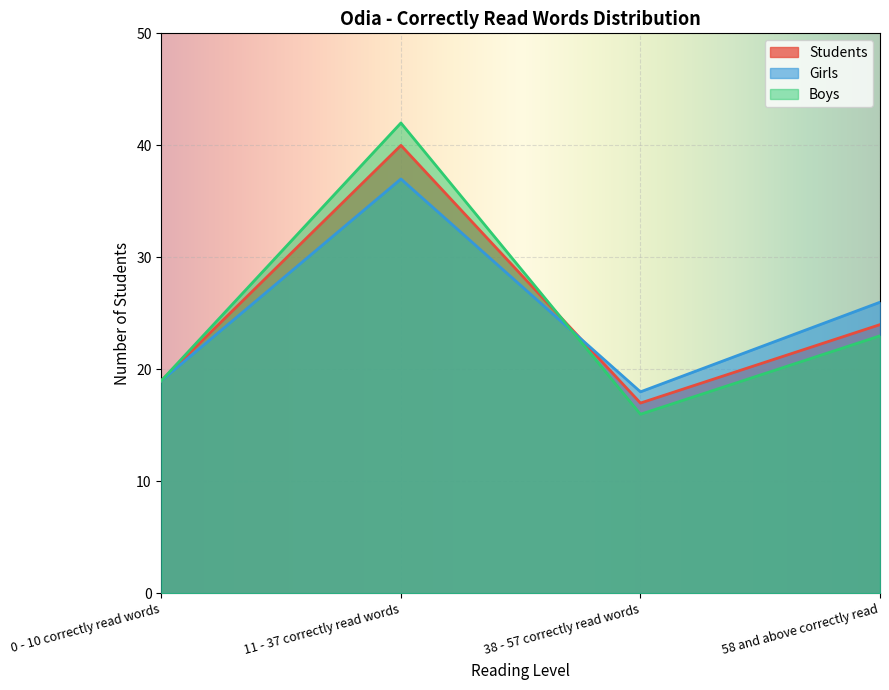

Is it true that Students equals 52 at 11 - 37 correctly read words?

False